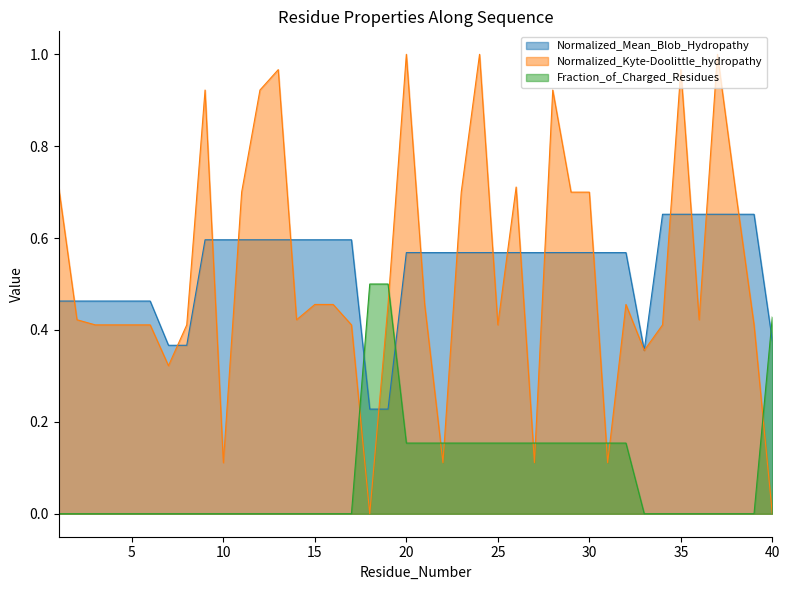

List the series in order of their peak value, highest first.

Normalized_Kyte-Doolittle_hydropathy, Normalized_Mean_Blob_Hydropathy, Fraction_of_Charged_Residues